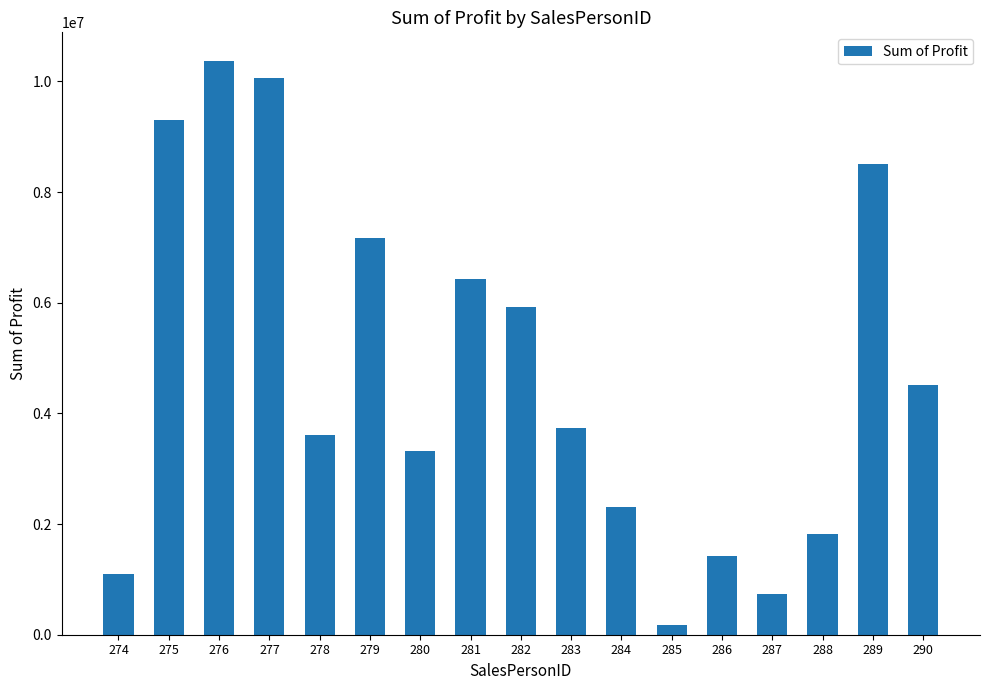

What is the sum of the values at 274 and 287?

1824883.0